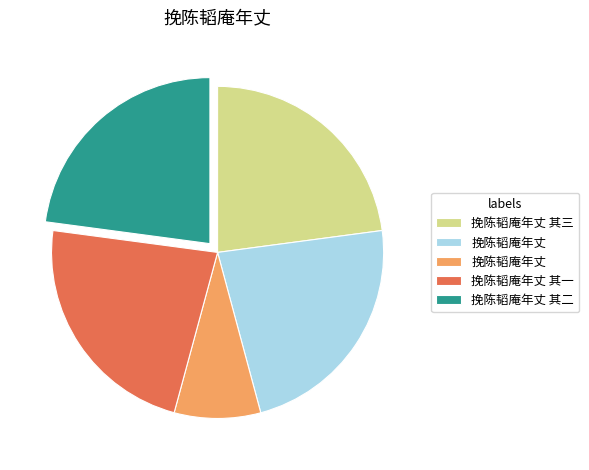

Does any single category account for the majority?

No